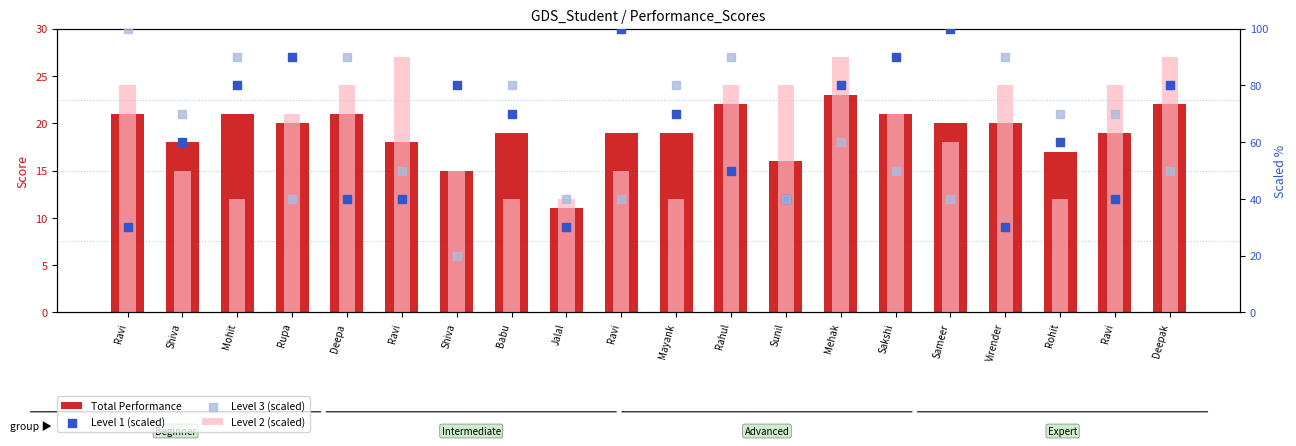

Which series has the widest spread of Y values?

Level 3 (scaled)